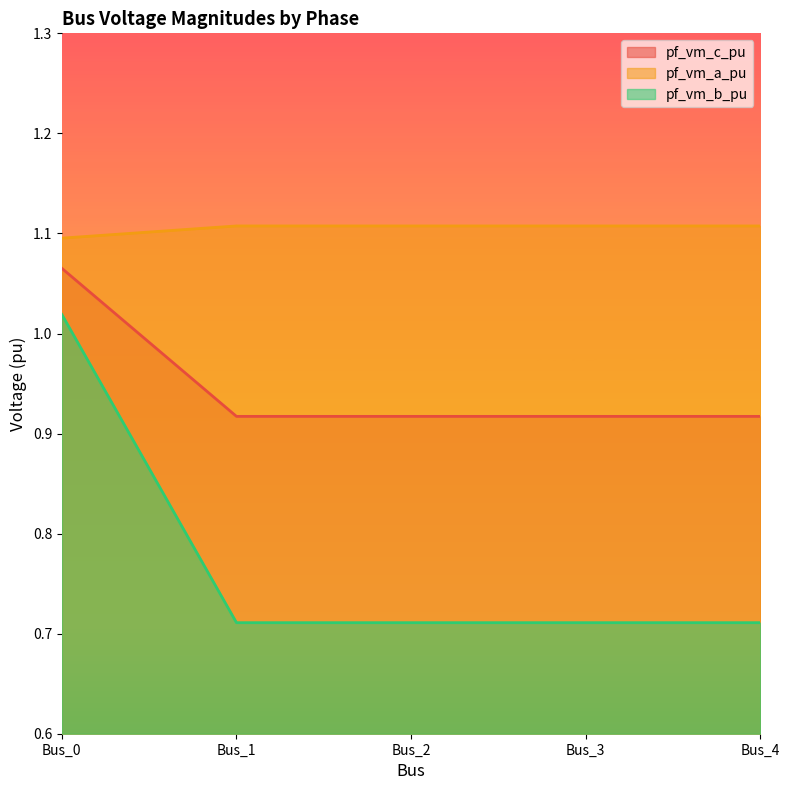

What is the total value across all series at Bus_0?

3.2